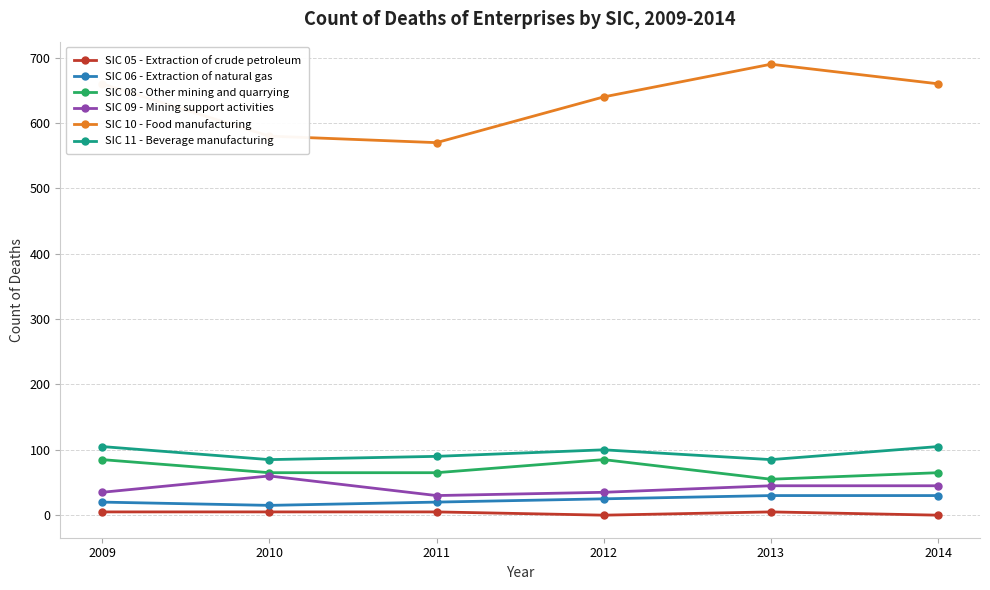

Rank the series by their maximum value, from highest to lowest.

SIC 10 - Food manufacturing, SIC 11 - Beverage manufacturing, SIC 08 - Other mining and quarrying, SIC 09 - Mining support activities, SIC 06 - Extraction of natural gas, SIC 05 - Extraction of crude petroleum